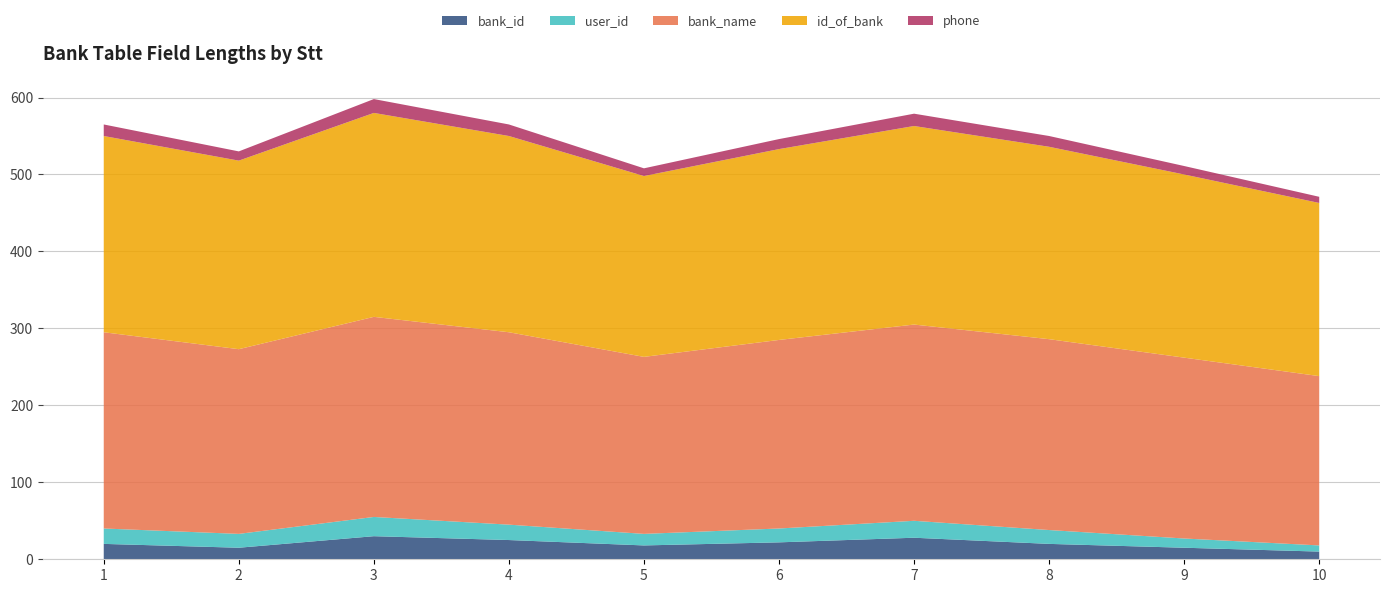

What is the maximum value for bank_id?

30